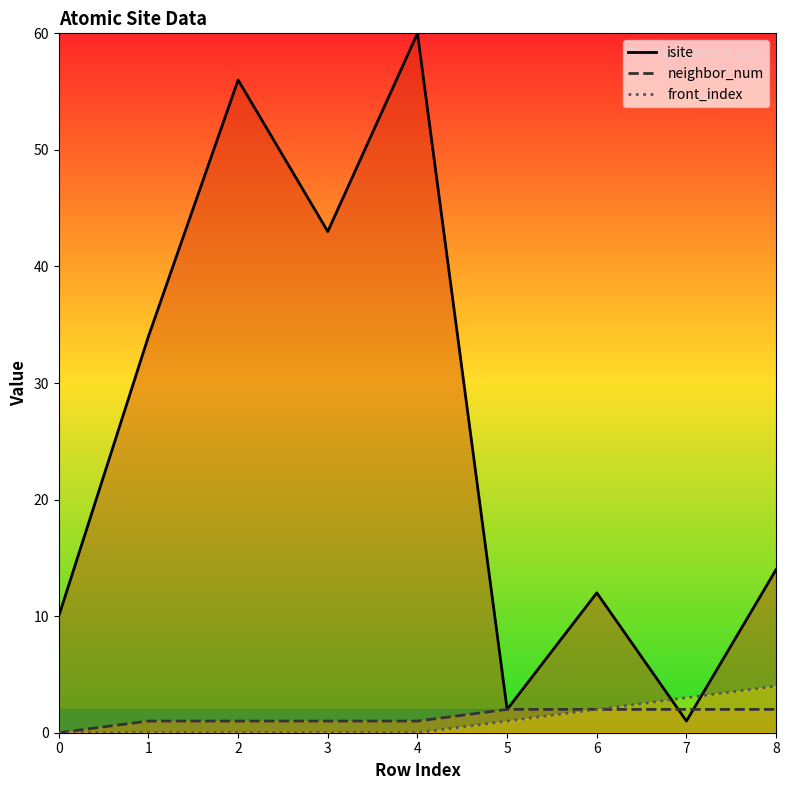

Where is isite nearest to the value 30?

1